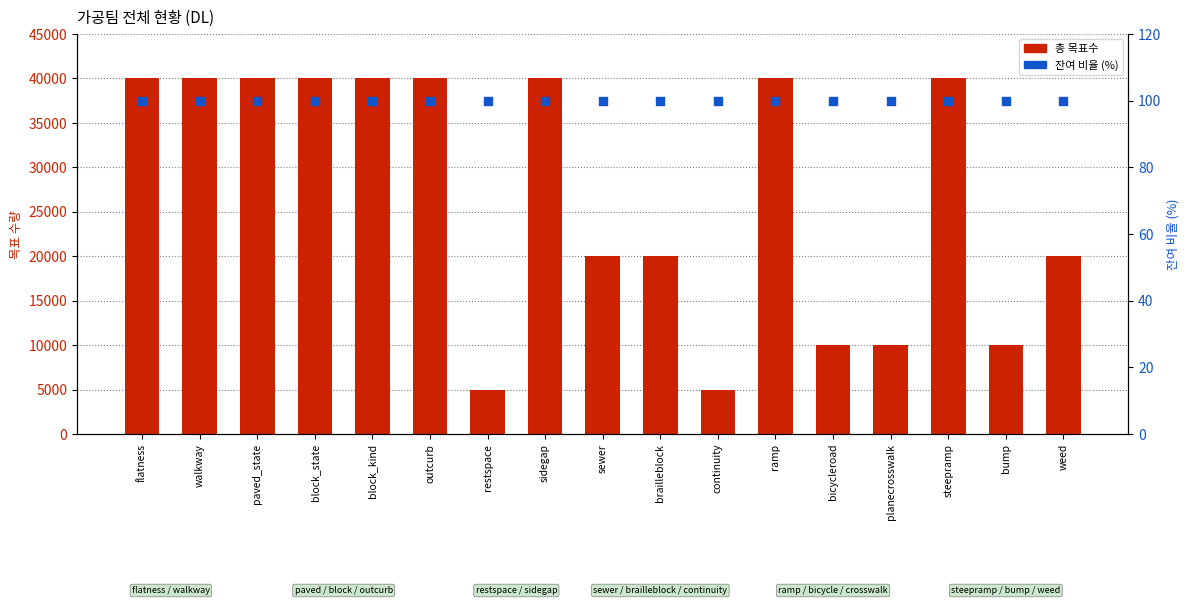

Which series contains the lowest Y value?

잔여 비율 (%)